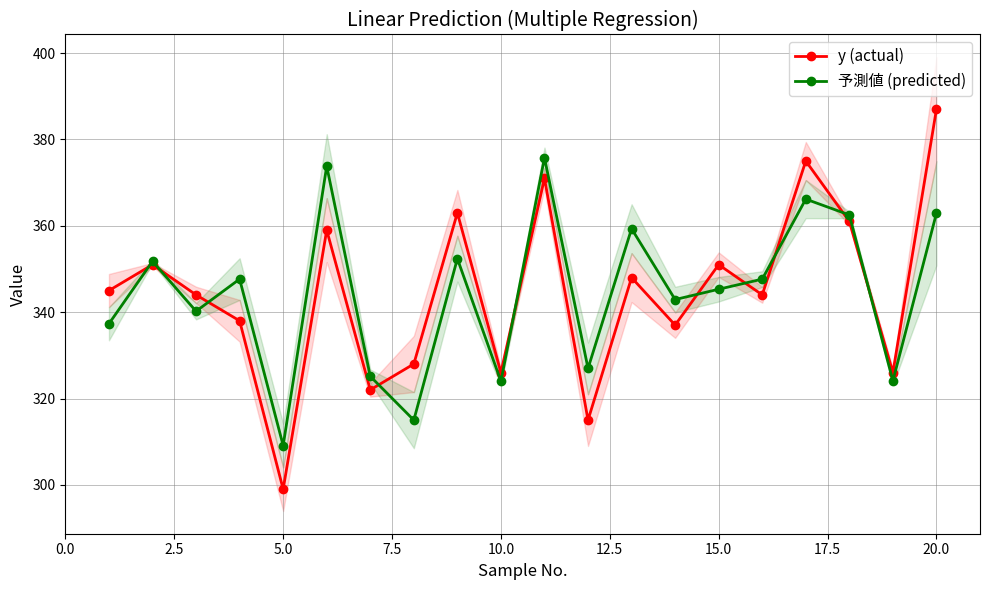

What is the maximum value for y (actual)?

387.0